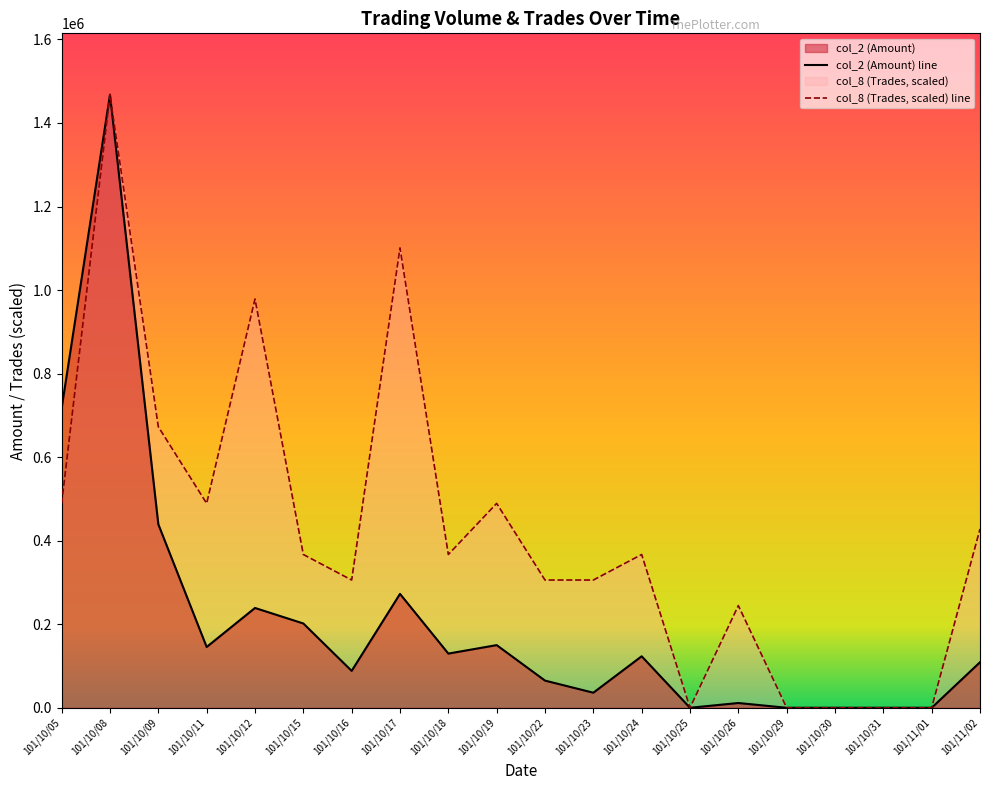

What is the total value across all series at 101/10/19?

639283.3